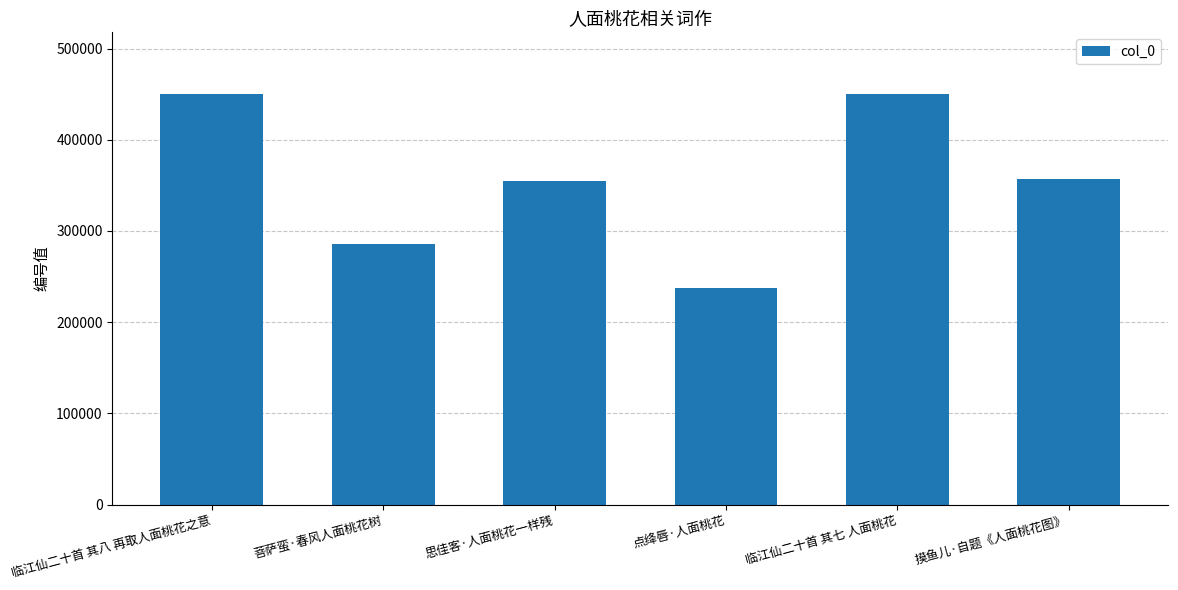

What is the label of the 4th bar from the right?

思佳客·人面桃花一样残